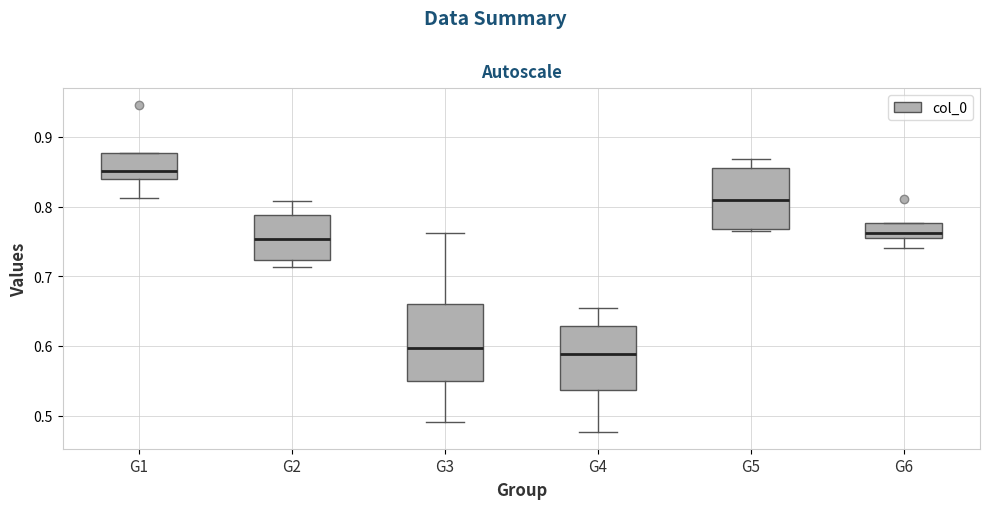

Reading left to right, read every box against the y-axis: the position of its median line, the range the box covers, and the ends of its whiskers. The values are not printed on the chart, so give them approximately, as read against the axis.

G1: median 0.85, box 0.84 to 0.88, whiskers 0.81 to 0.88
G2: median 0.75, box 0.72 to 0.79, whiskers 0.71 to 0.81
G3: median 0.60, box 0.55 to 0.66, whiskers 0.49 to 0.76
G4: median 0.59, box 0.54 to 0.63, whiskers 0.48 to 0.65
G5: median 0.81, box 0.77 to 0.85, whiskers 0.77 to 0.87
G6: median 0.76, box 0.75 to 0.78, whiskers 0.74 to 0.78